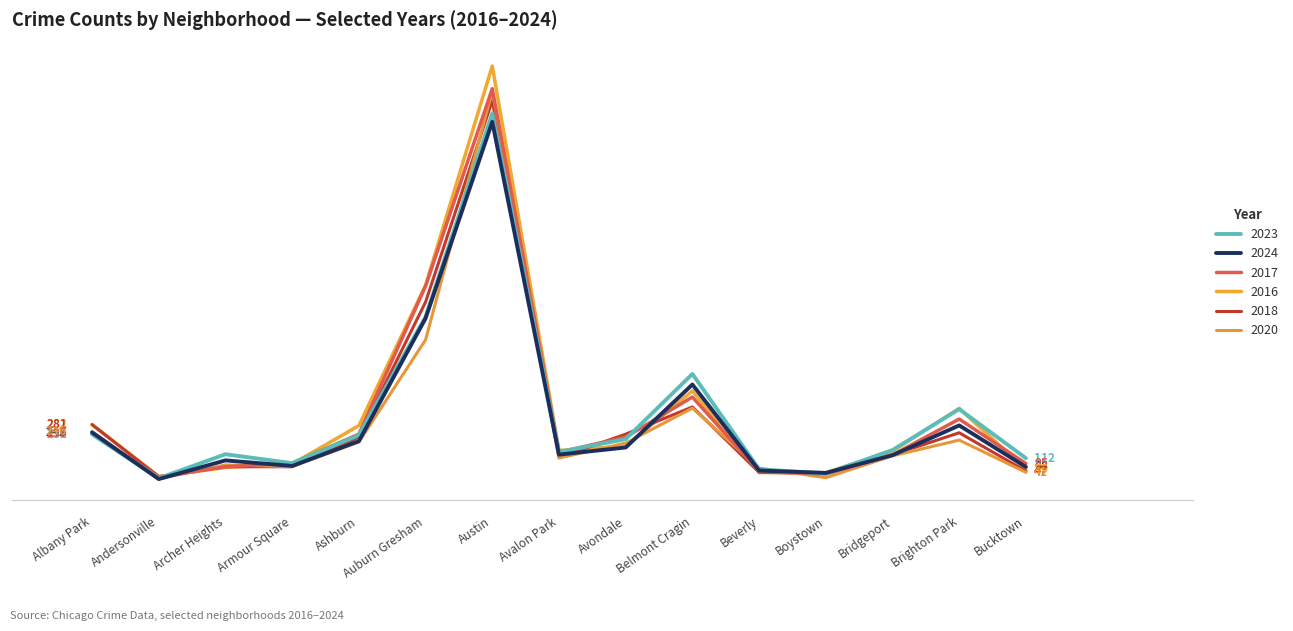

Rank the series by their maximum value, from highest to lowest.

2016, 2017, 2020, 2018, 2023, 2024